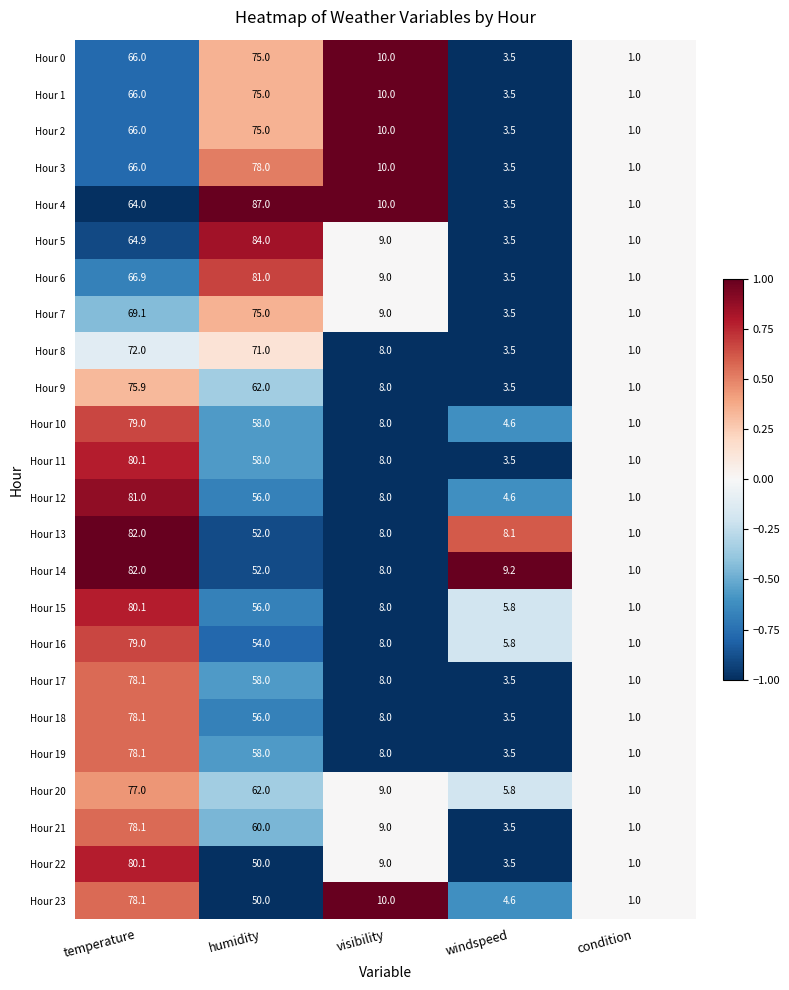

Rank the categories by Hour 9 value from lowest to highest.

condition, windspeed, visibility, humidity, temperature